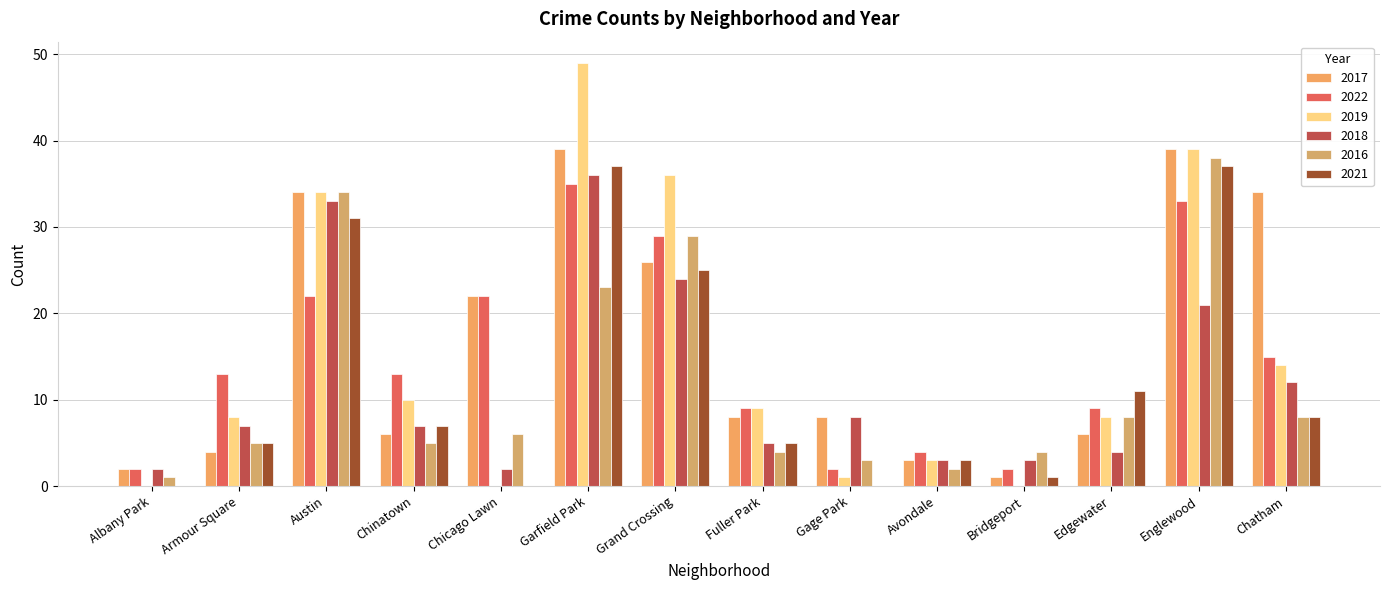

Is it true that 2022 equals 2 at Bridgeport?

True